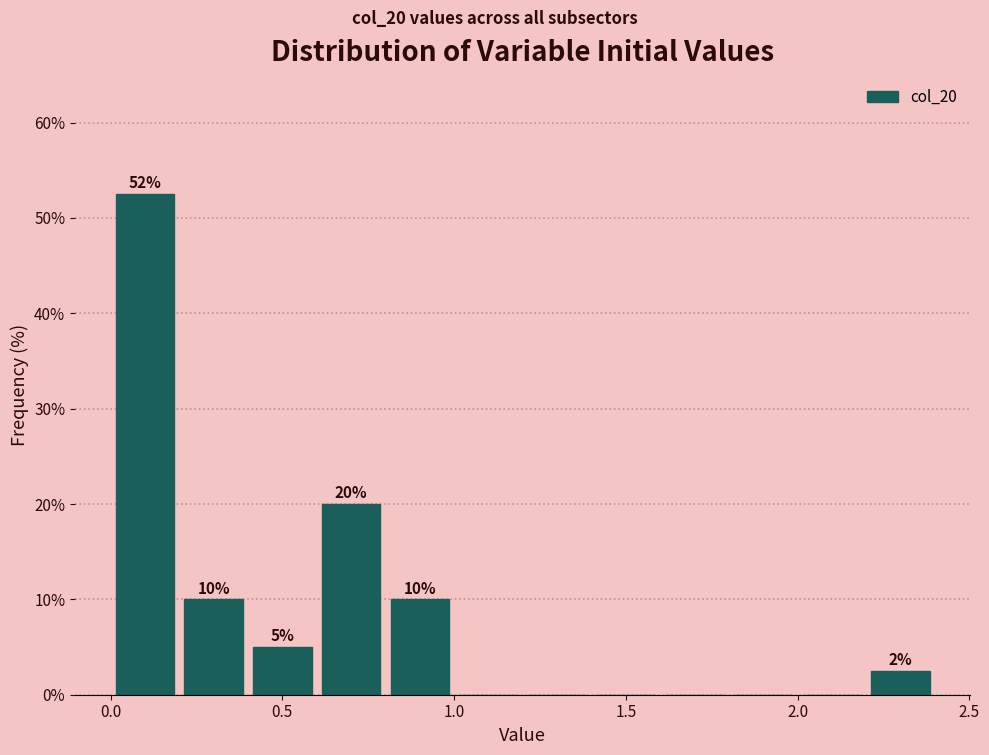

Which range on the x-axis has the tallest bar?

0.0 to 0.2